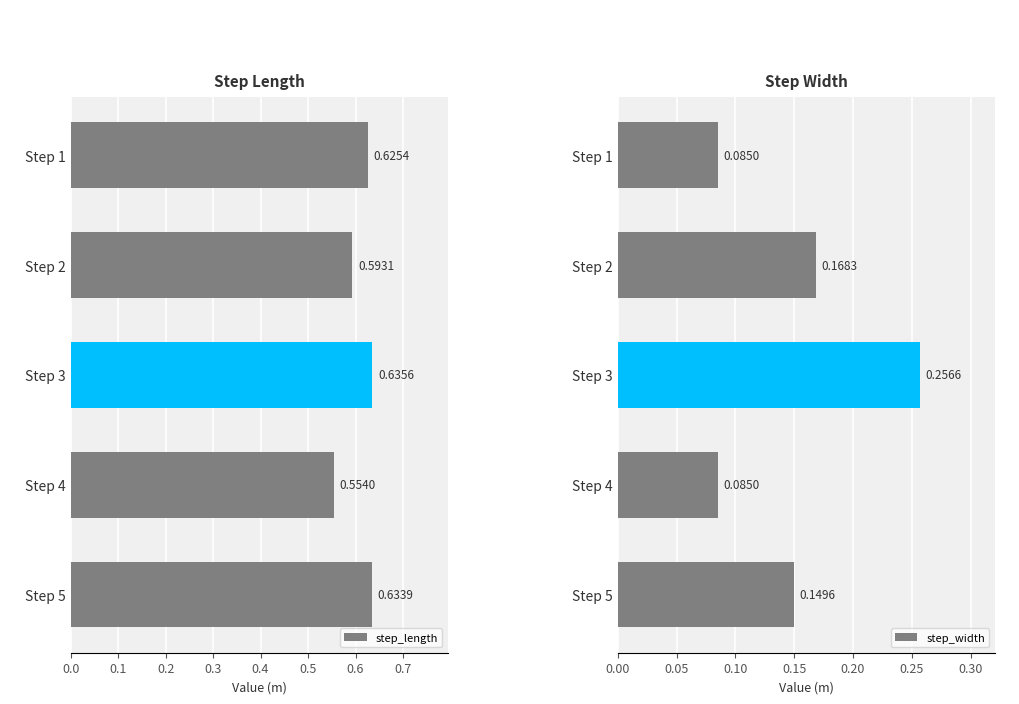

What is the average value of the step_length series?

0.6